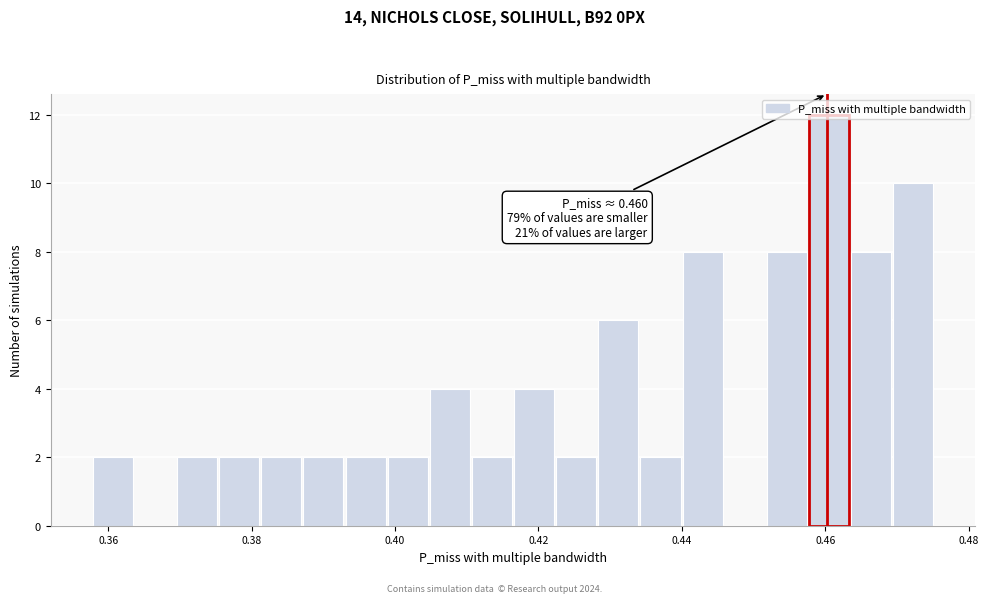

Around what value on the x-axis is the tallest bar? Give the approximate position of its centre, as read against the axis.

0.460